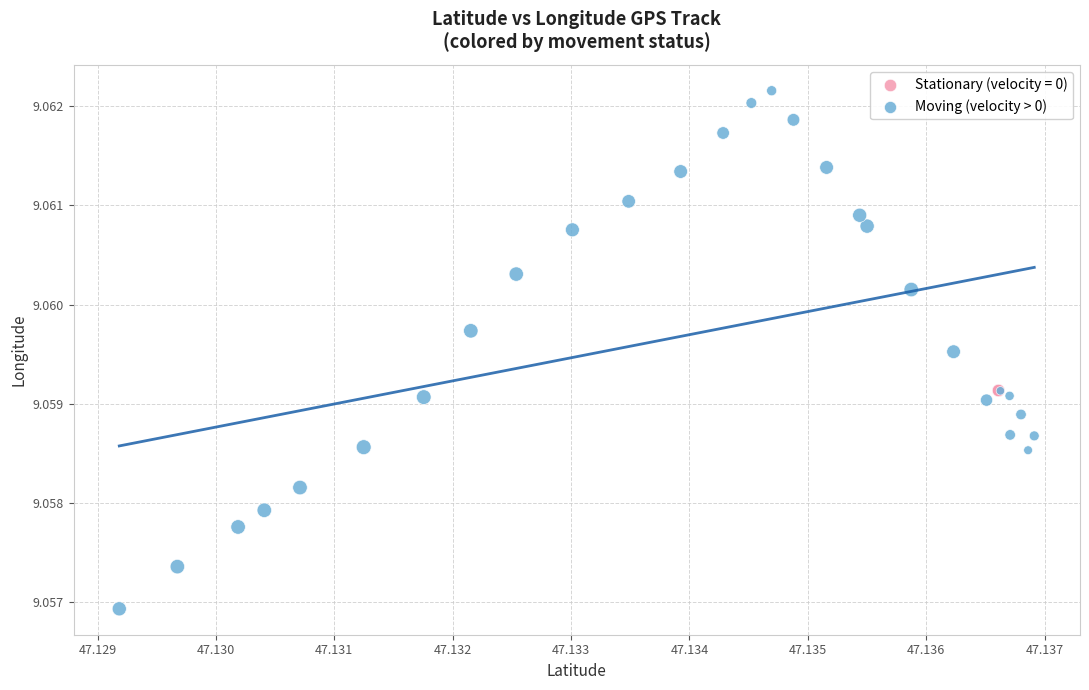

Which series contains the lowest Y value?

Moving (velocity > 0)